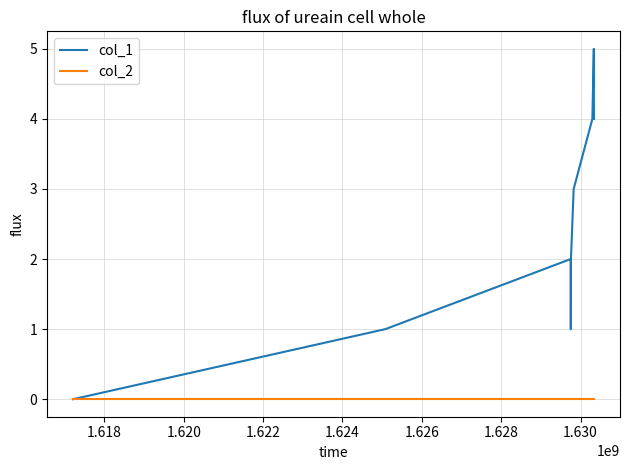

Rank the series by their maximum value, from lowest to highest.

col_2, col_1